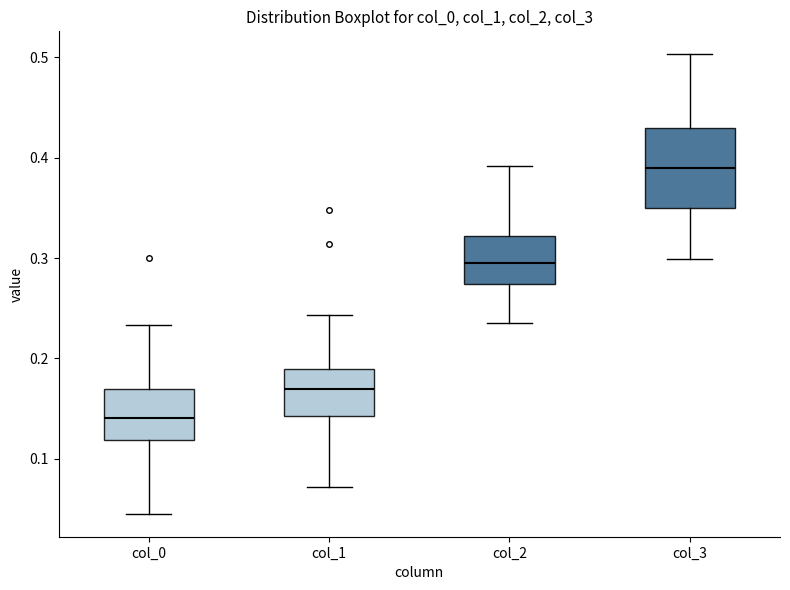

Where is the upper edge of the box for col_0 on the y-axis? The values are not printed on the chart, so give them approximately, as read against the axis.

0.17